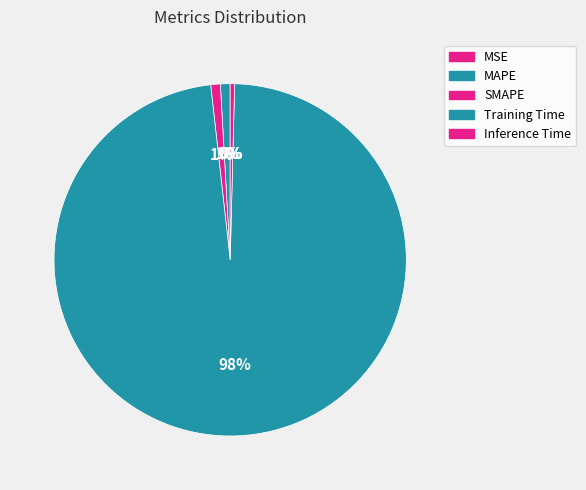

Between Inference Time and MAPE, which is larger?

MAPE